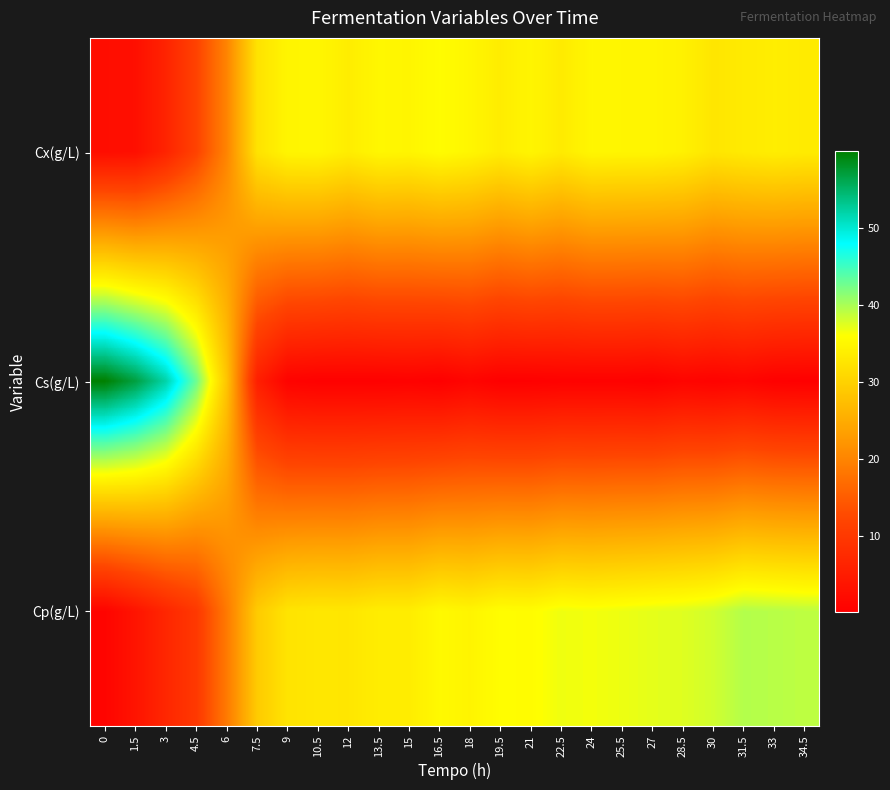

At 27, list the series in order from smallest to largest.

Cs(g/L), Cx(g/L), Cp(g/L)